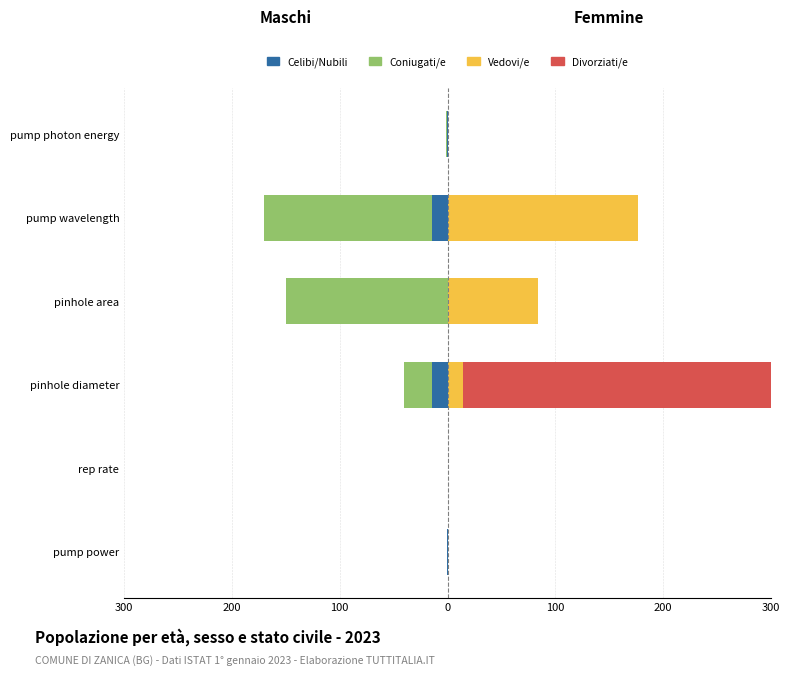

What is the smallest value displayed?

-156.5